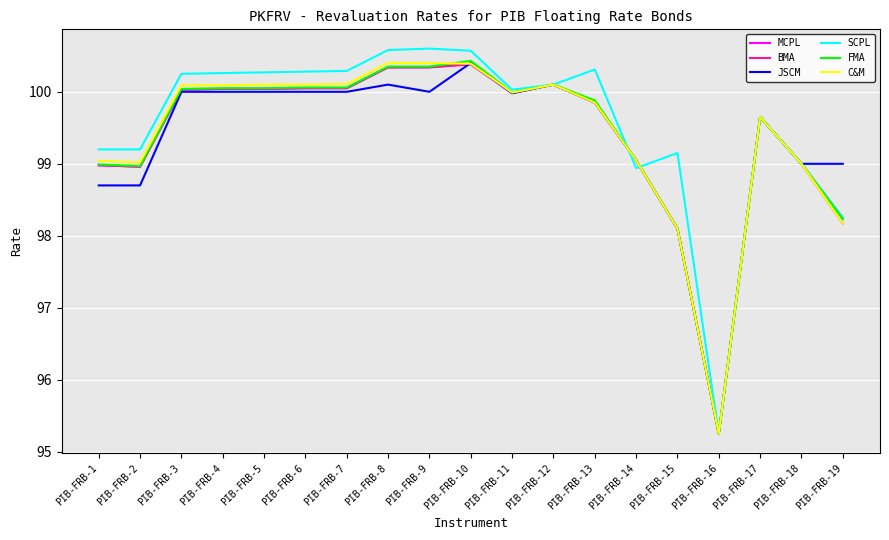

How many categories are shown in the chart?

19